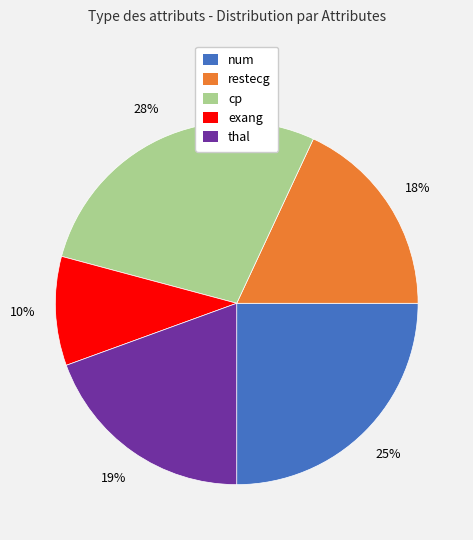

How many segments does this pie chart have?

5